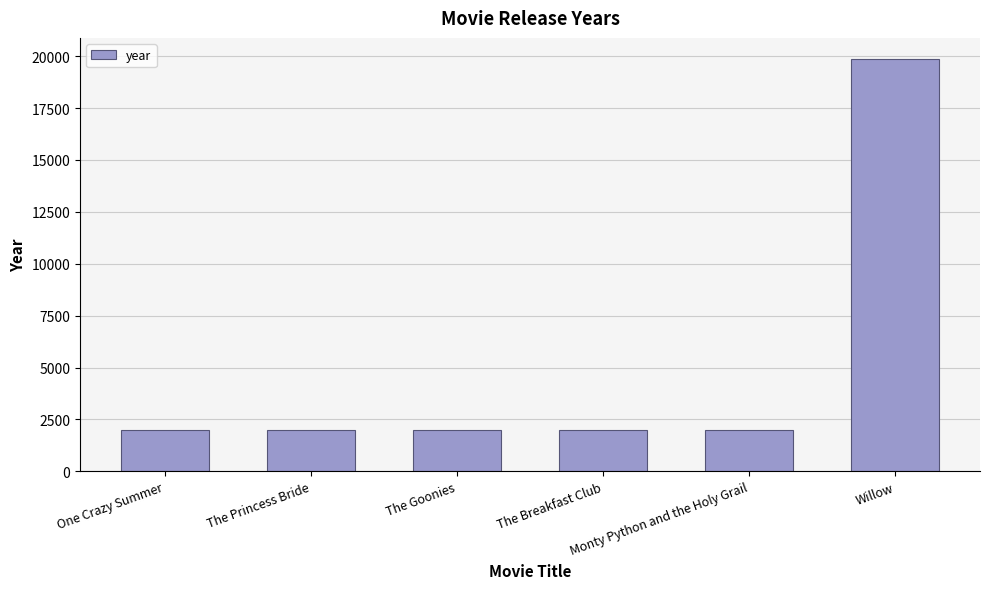

What is the ratio of the value at The Breakfast Club to the value at One Crazy Summer?

1.0